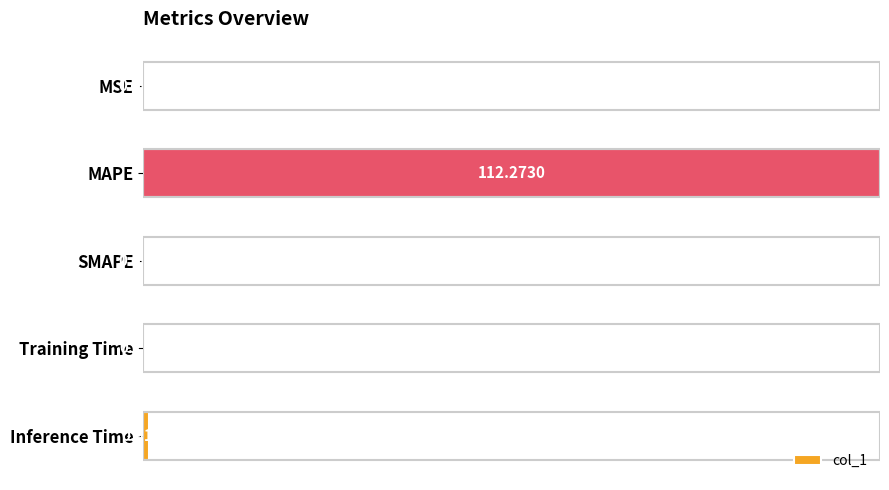

What is the change in value from SMAPE to Inference Time?

+0.9